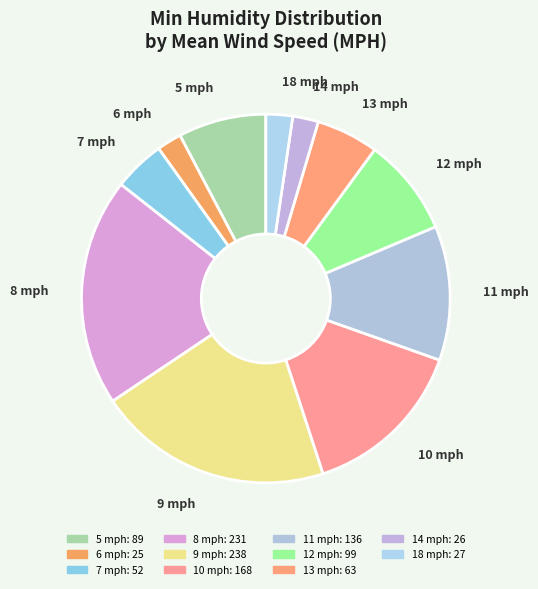

Approximately how many times larger is the value at 7 mph compared to 18 mph?

1.9